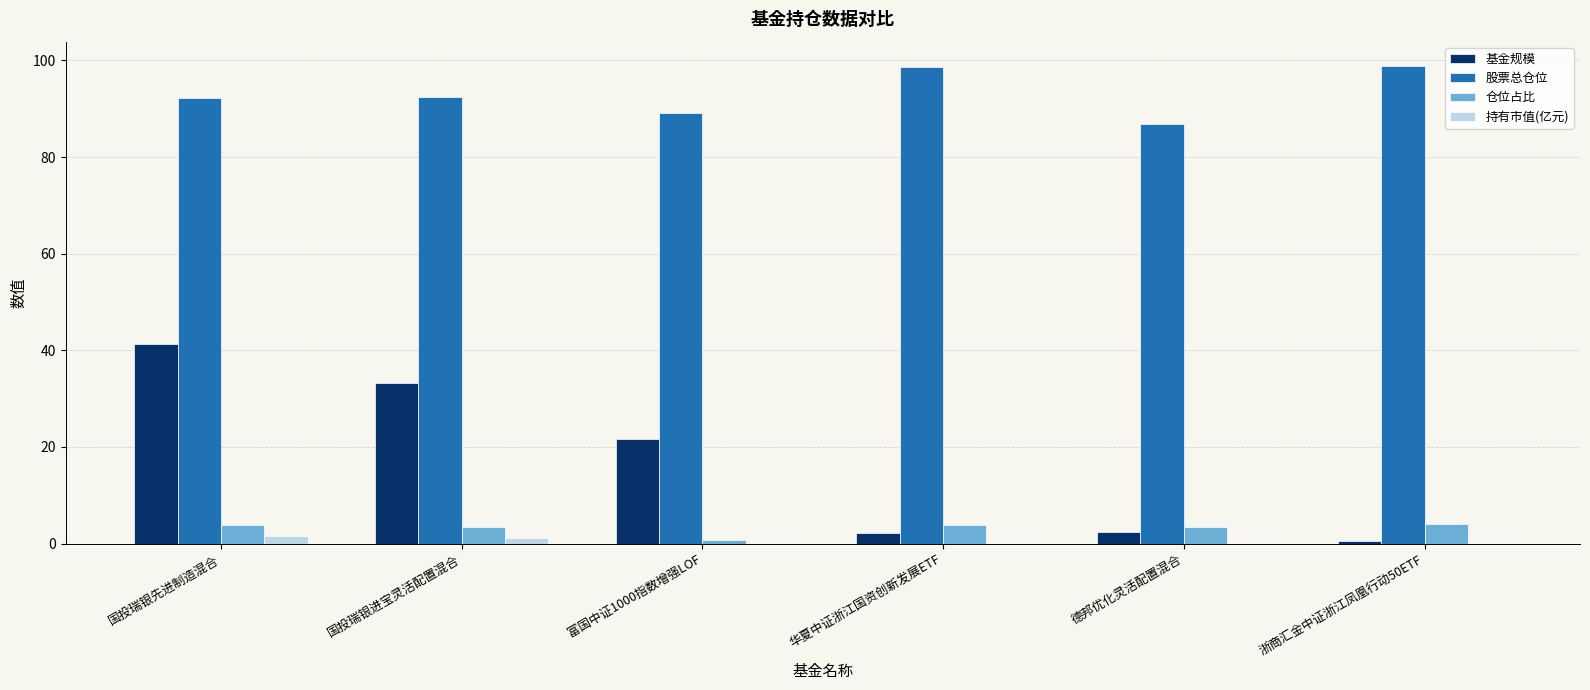

Is it true that 股票总仓位 equals 46.5 at 德邦优化灵活配置混合?

False